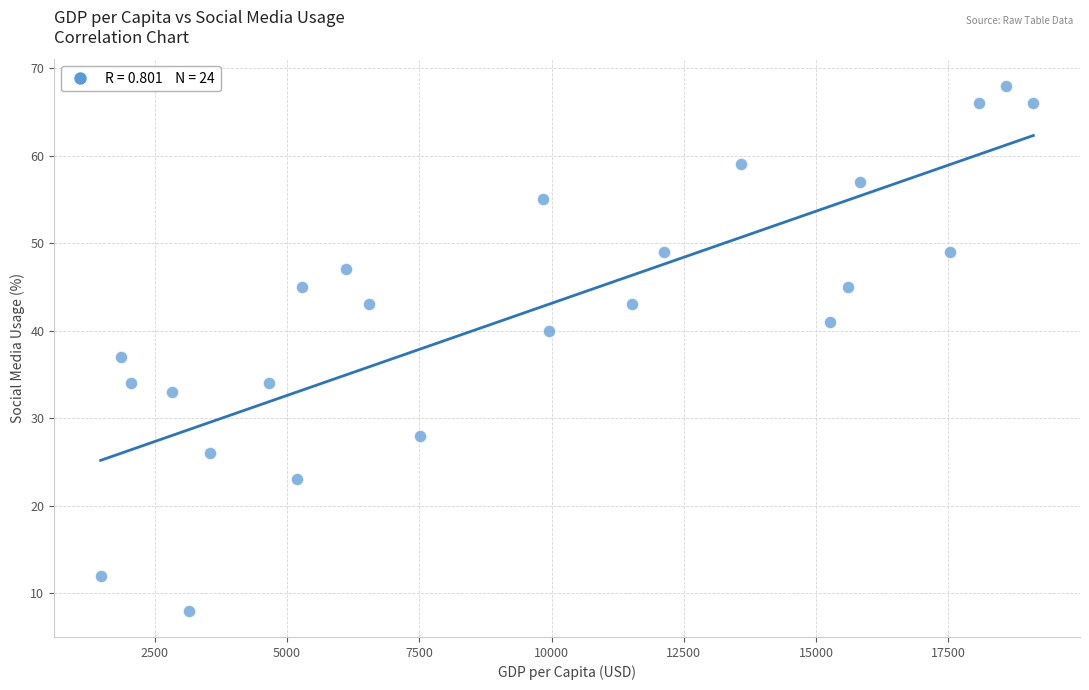

What is the range of X values (max minus min)?

17628